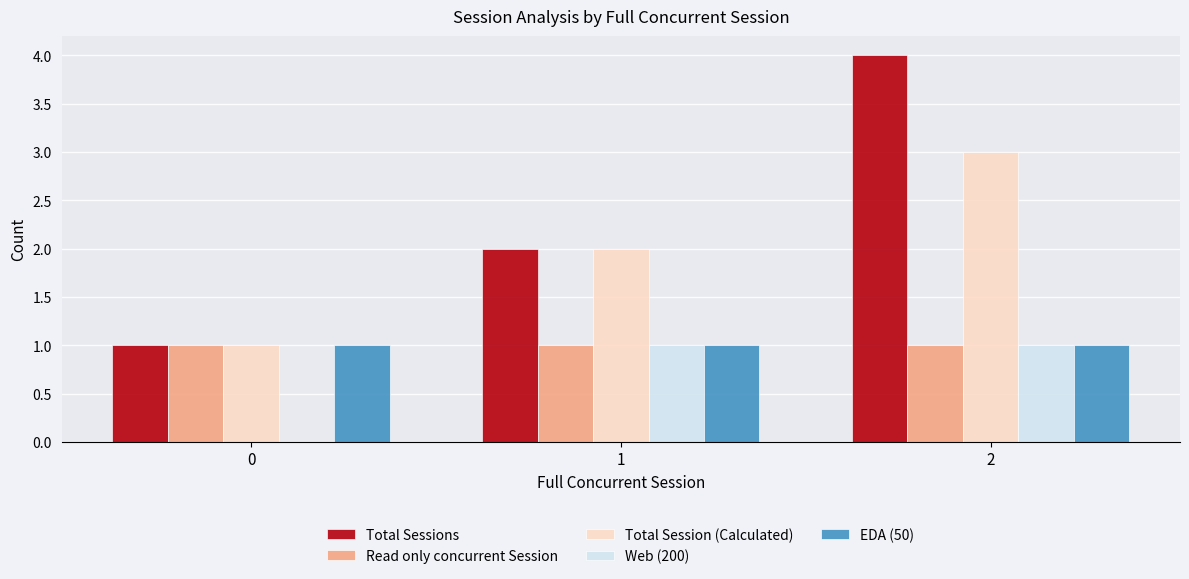

Which series changed the most between 0 and 2?

Total Sessions